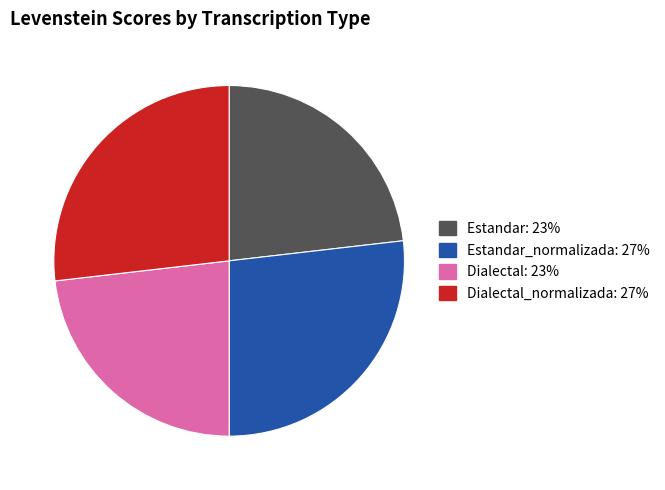

Is there a majority slice in this chart?

No